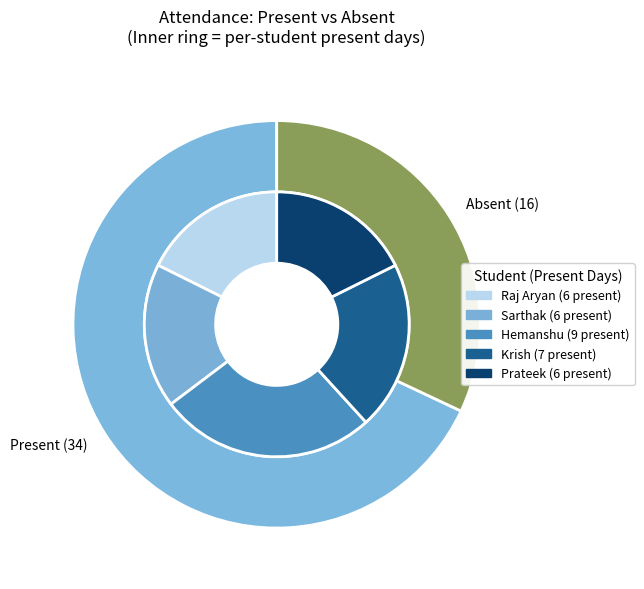

To the nearest percent, what percentage of the pie is 4?

18%